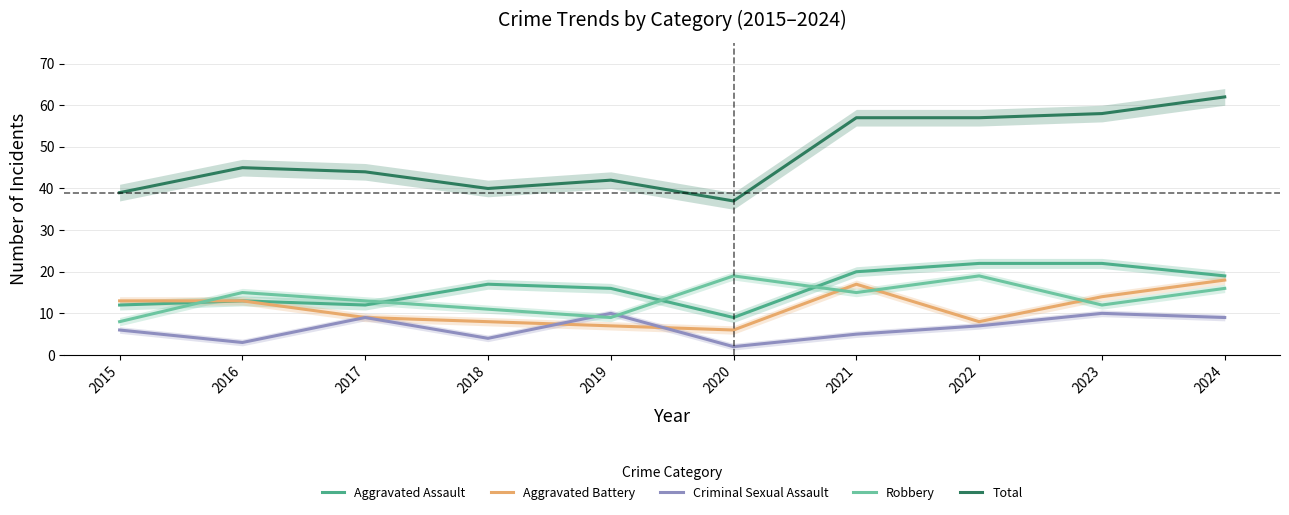

What is the value of the Robbery point at the 7th from the left?

15